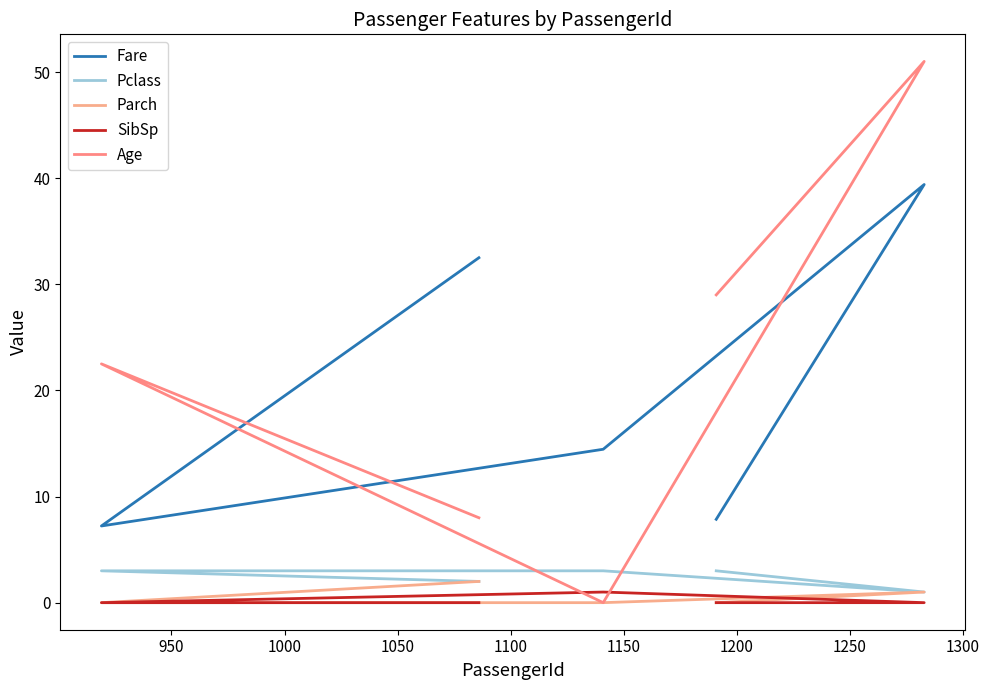

What is the maximum value shown in the chart?

51.0